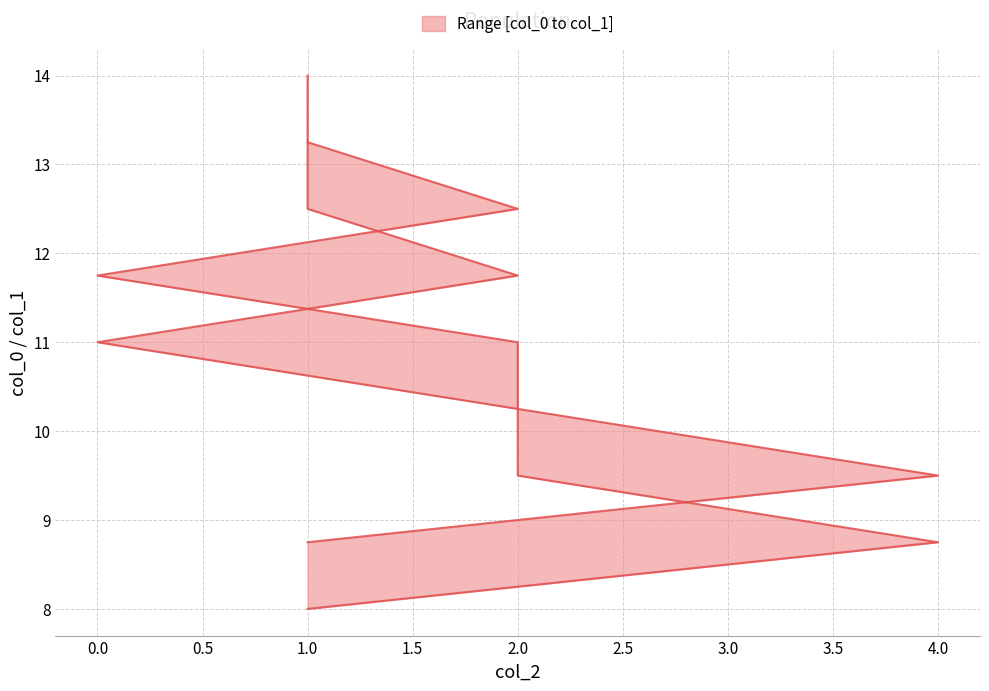

Which series has the largest total across all categories?

col_0